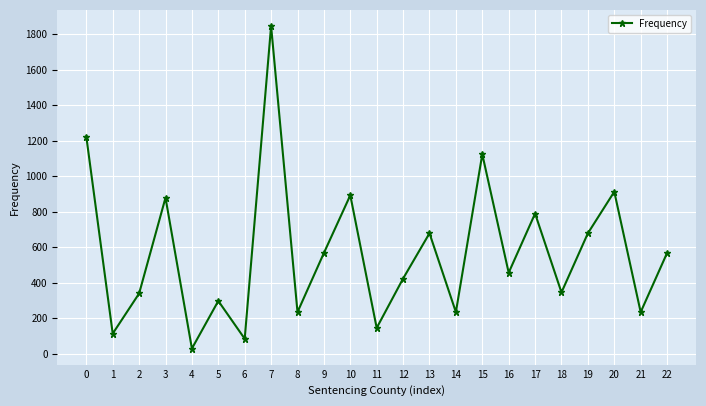

What is the change in value from 6 to 17?

+705